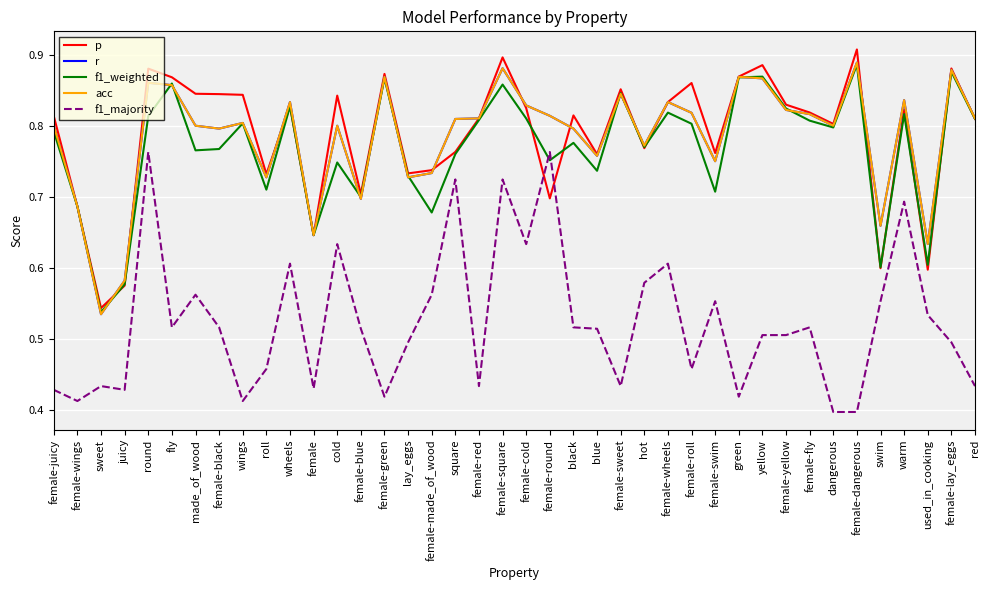

Which category has the highest value in the f1_weighted series?

female-dangerous